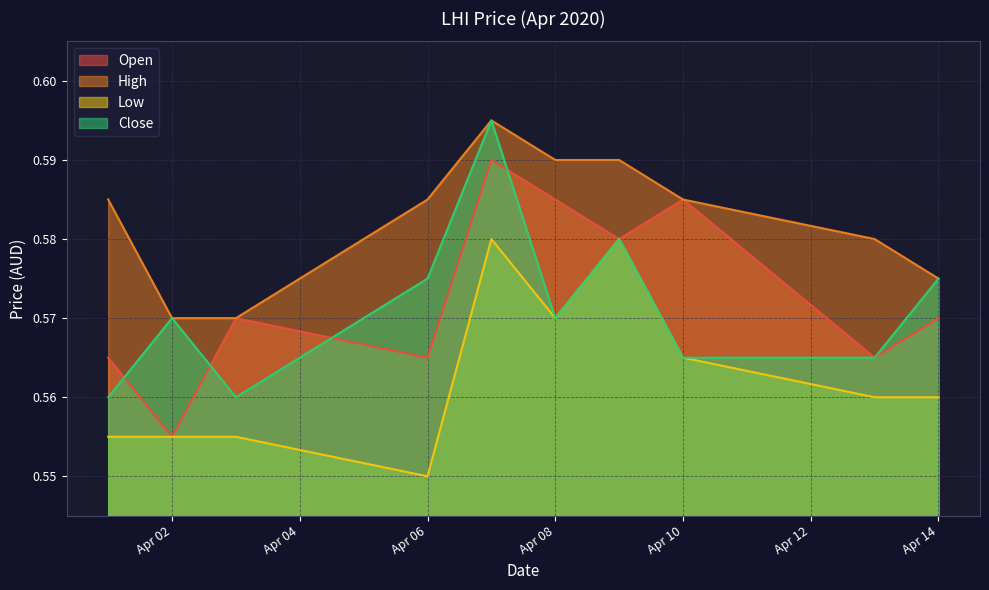

At which label does Open reach its minimum?

Apr 02